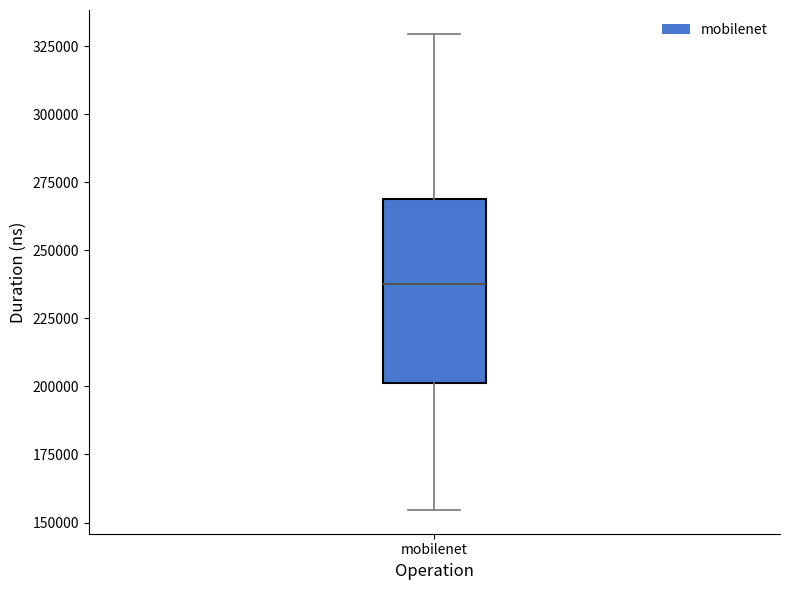

Read this box plot against the y-axis: the position of the median line, the range covered by the box, and the ends of both whiskers. The values are not printed on the chart, so give them approximately, as read against the axis.

median 235000, box 200000 to 270000, whiskers 155000 to 330000